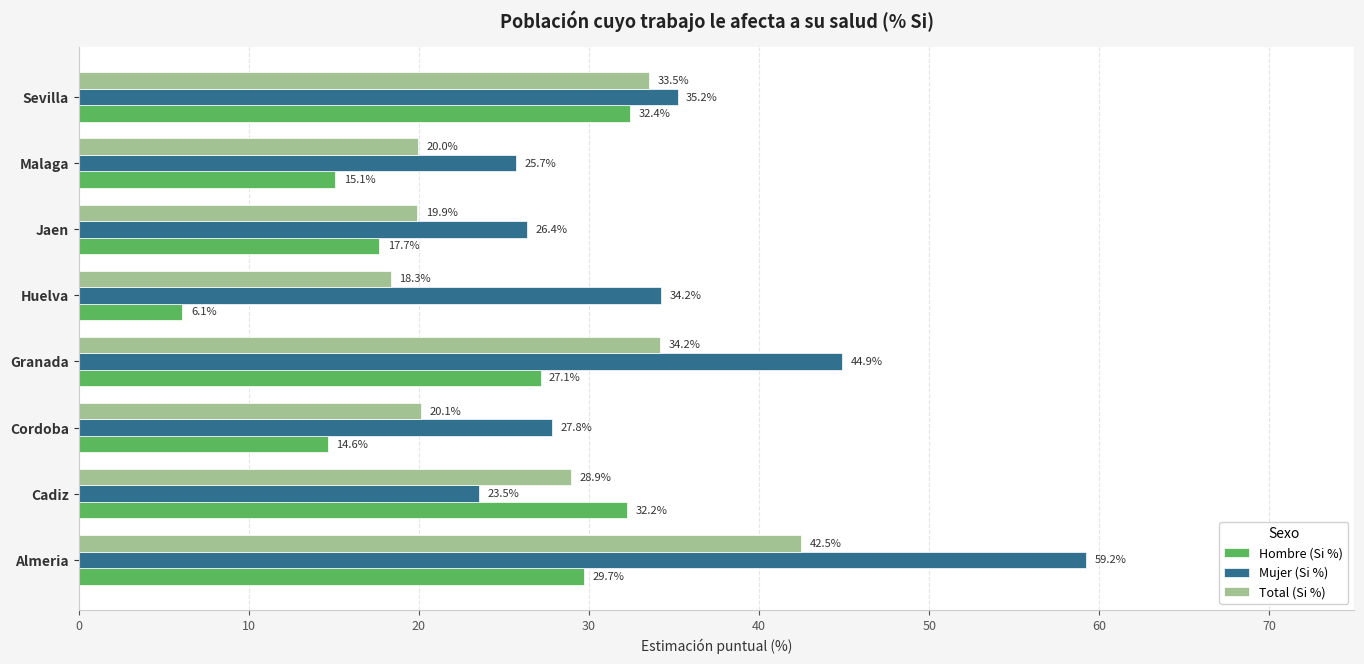

Is the value of Mujer (Si %) at Sevilla greater than the value of Total (Si %) at Cordoba?

Yes